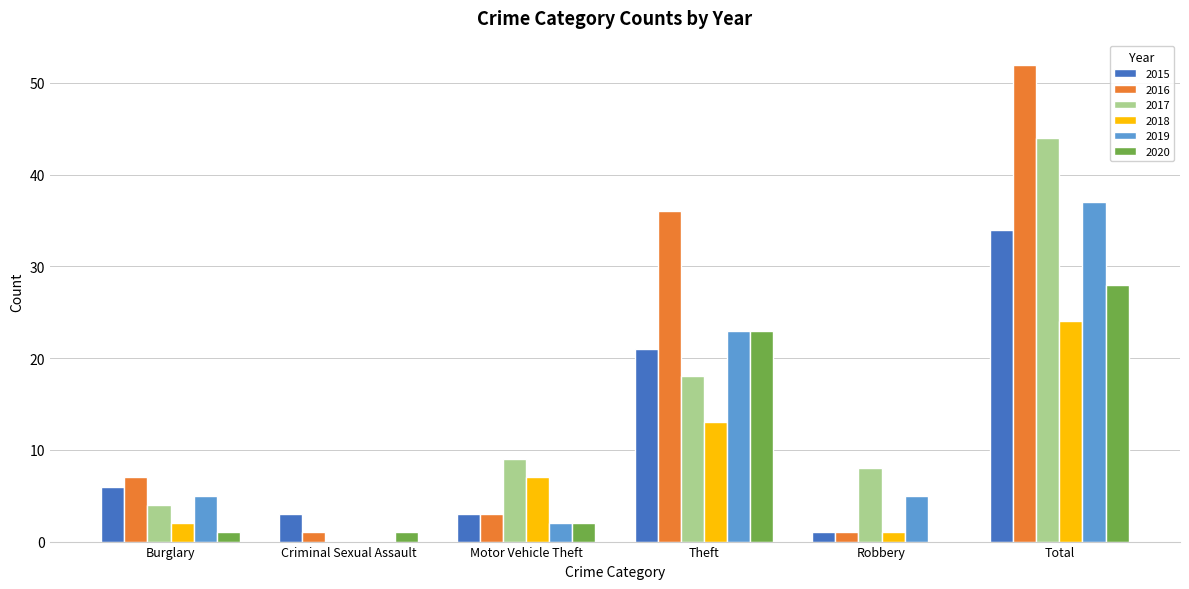

True or false: 2017 has a value of 4 at Robbery.

False